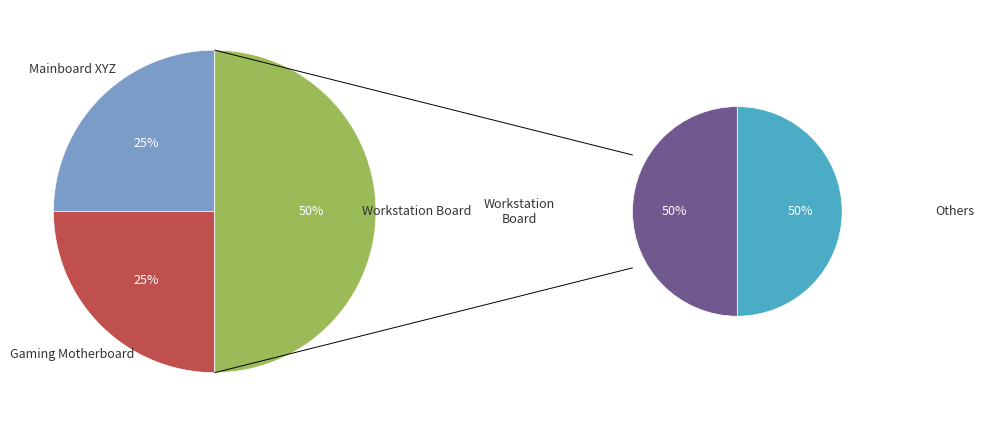

Is it true that Gaming Motherboard is 34% of the pie?

False